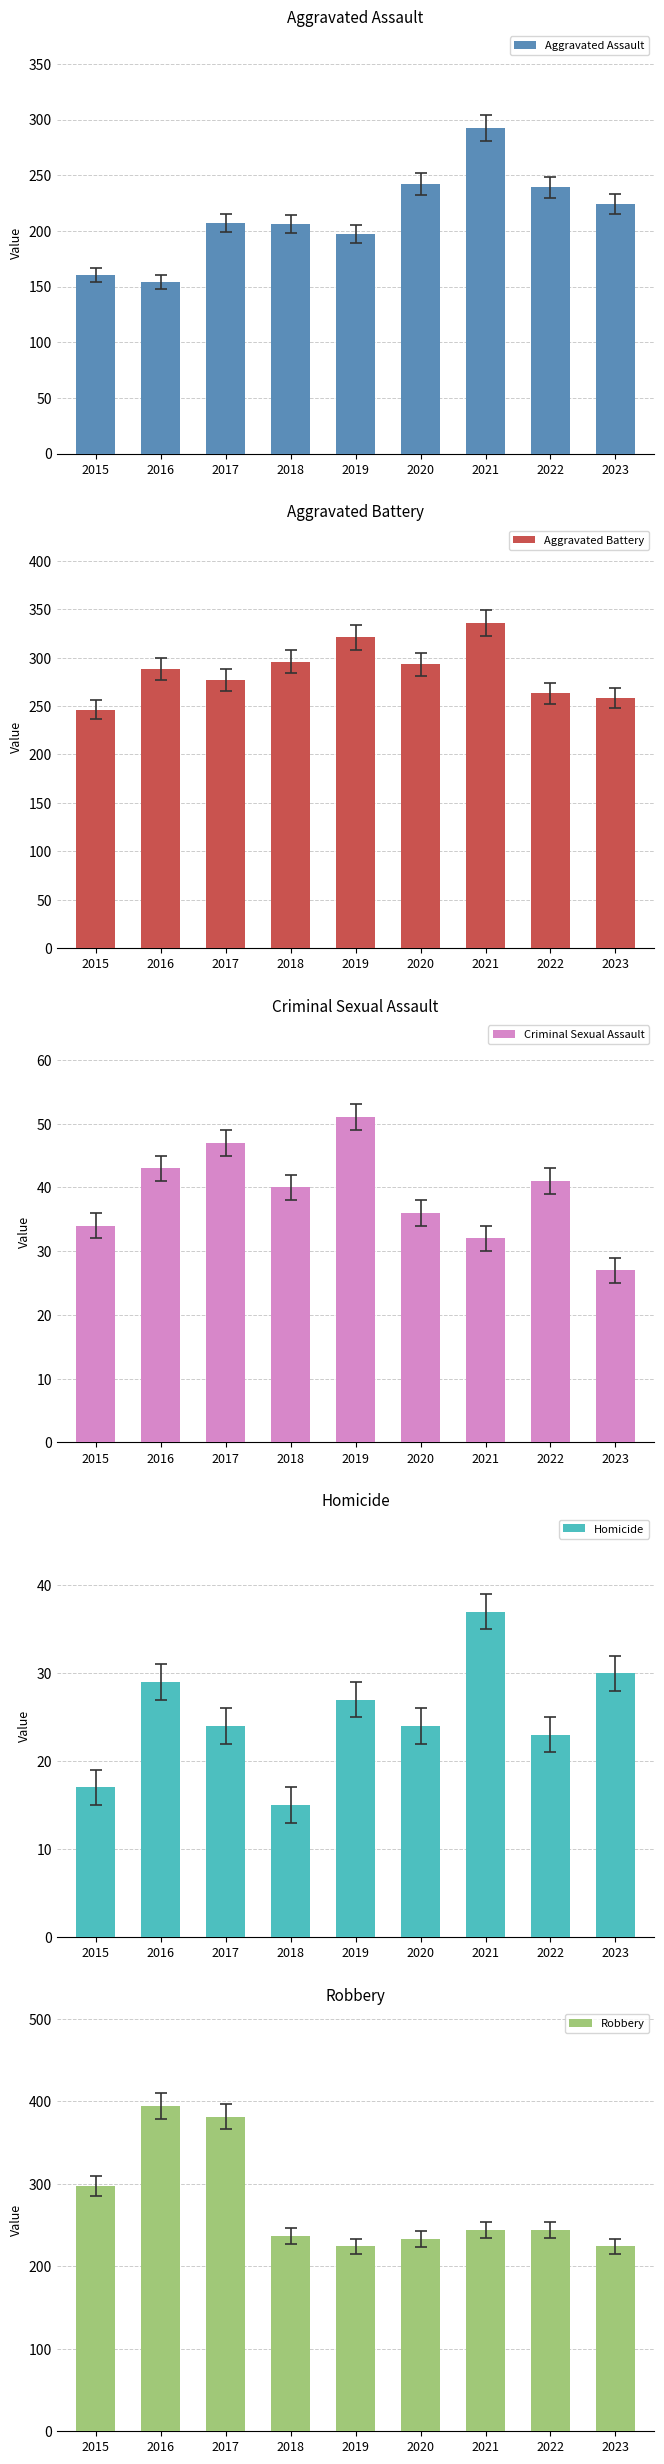

What is the sum of the Robbery values at 2017 and 2018?

618